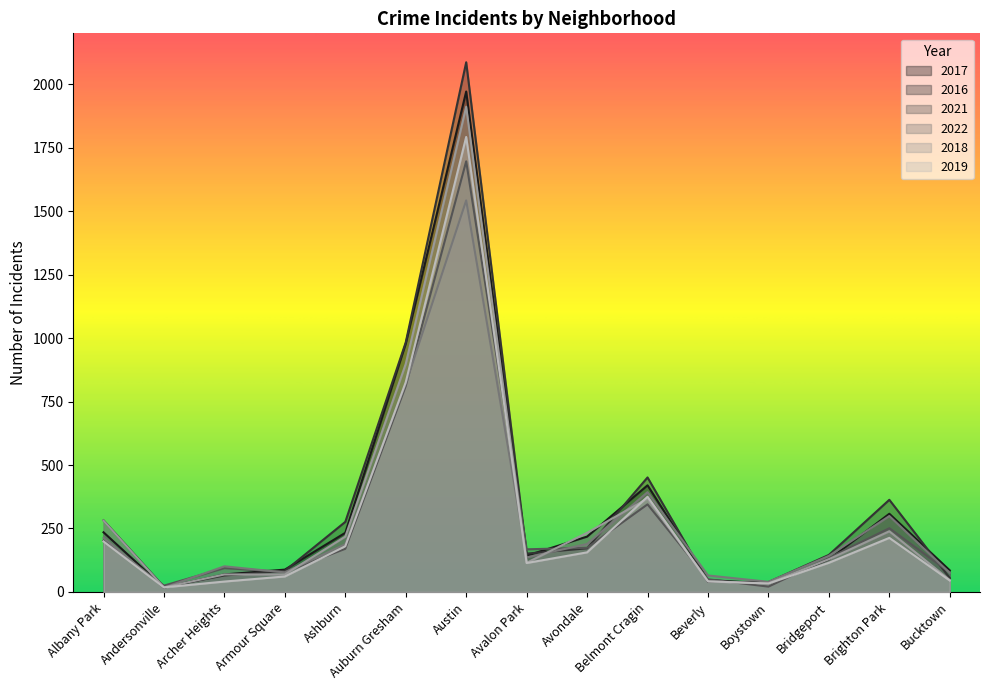

Between Bridgeport and Avondale, which is larger?

Avondale